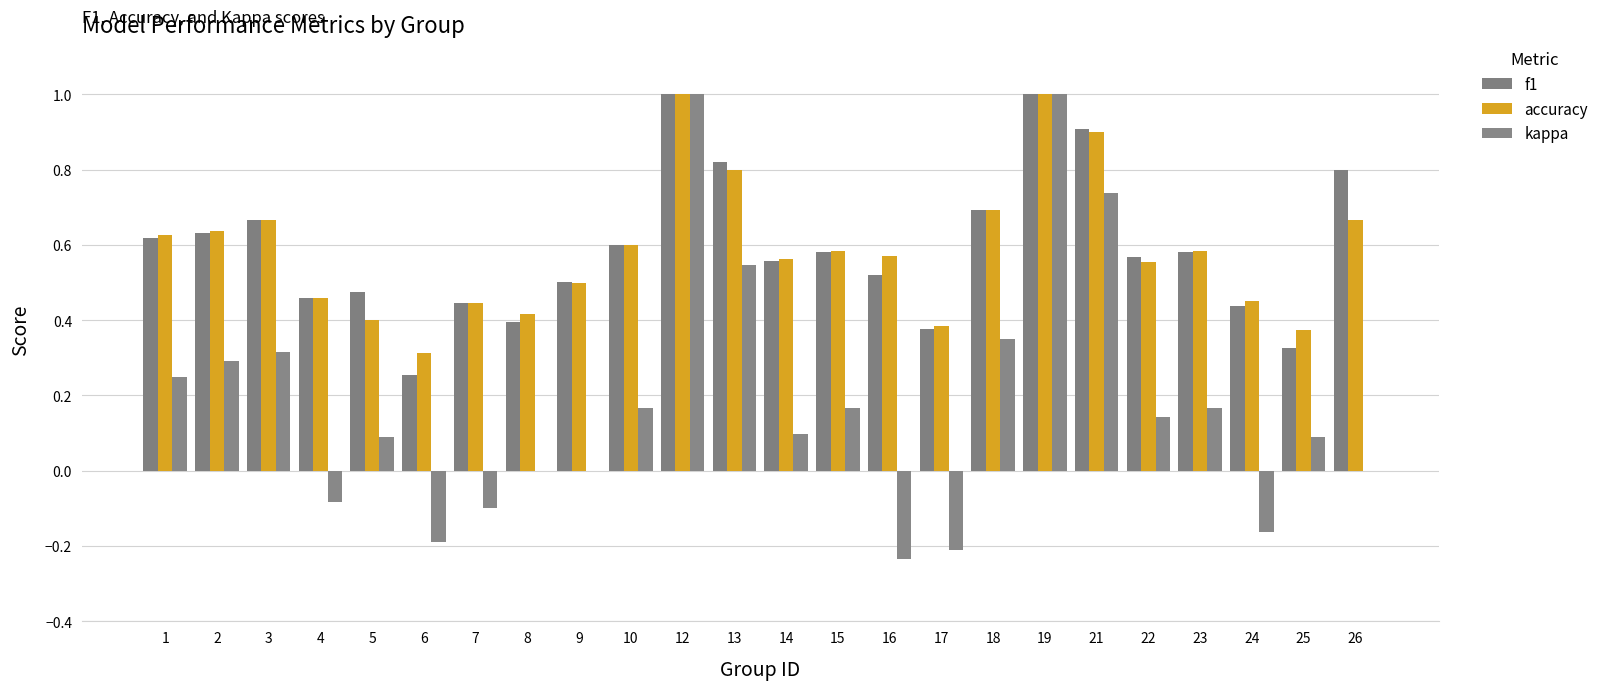

The value of kappa at 6 is -0.2. True or false?

False